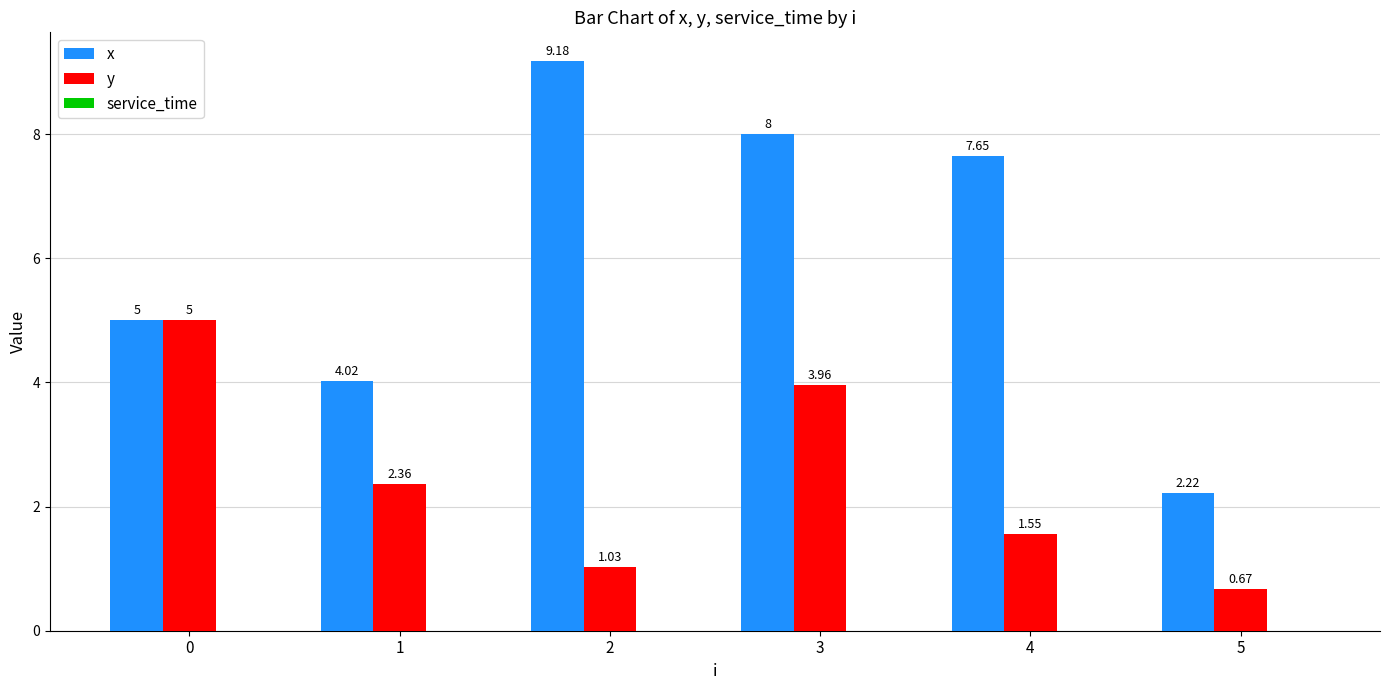

The value of y at 3 is 4.0. True or false?

True